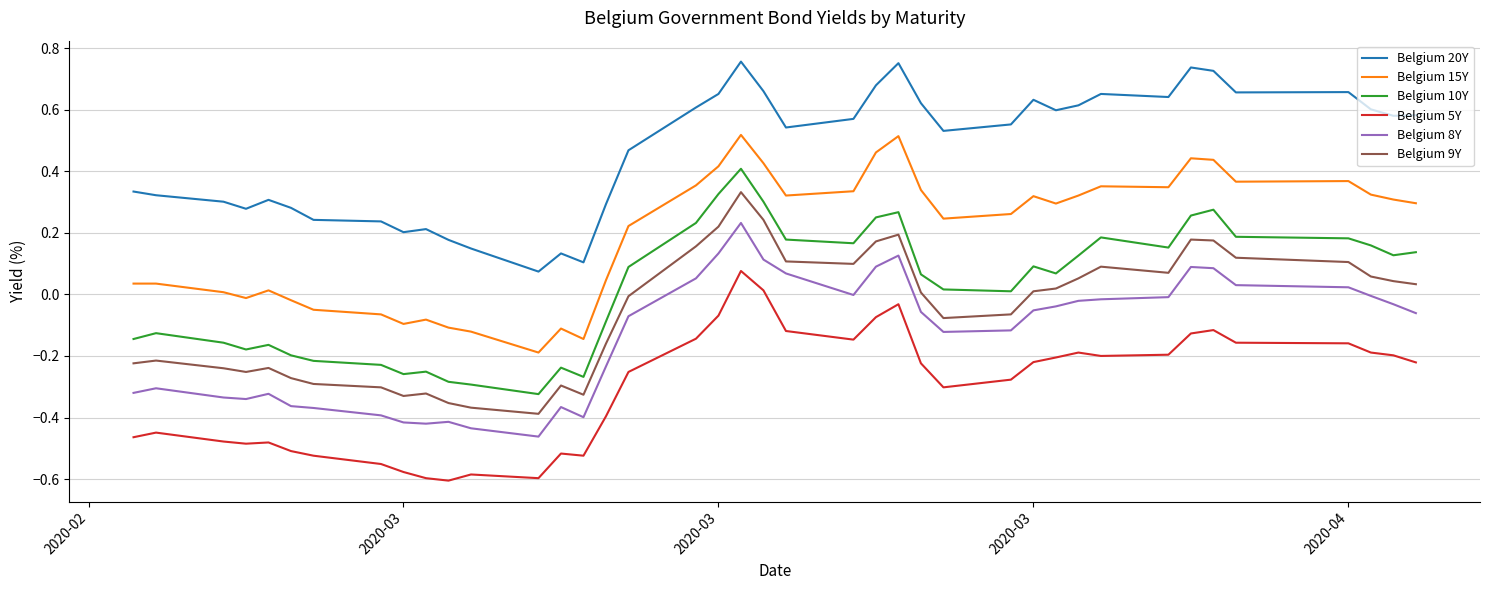

Rank the series by their maximum value, from highest to lowest.

Belgium 20Y, Belgium 15Y, Belgium 10Y, Belgium 9Y, Belgium 8Y, Belgium 5Y